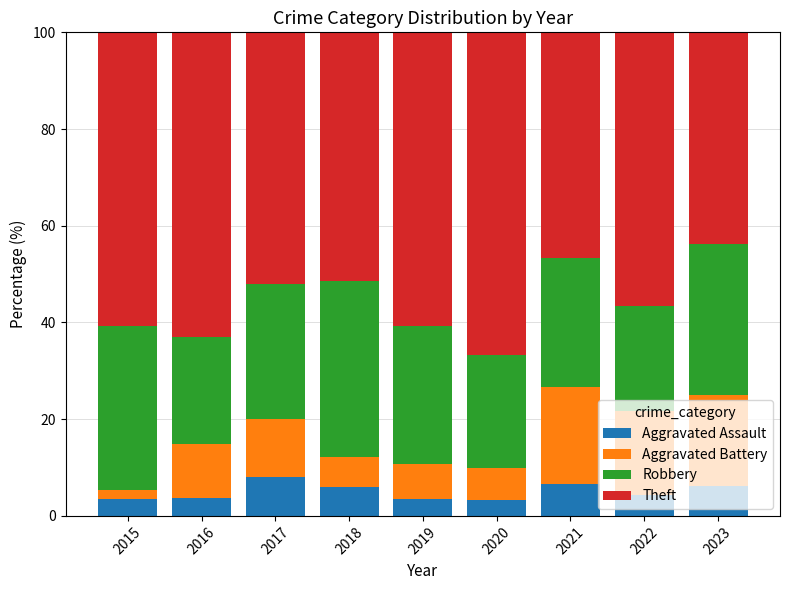

Does the chart contain stacked bars?

Yes